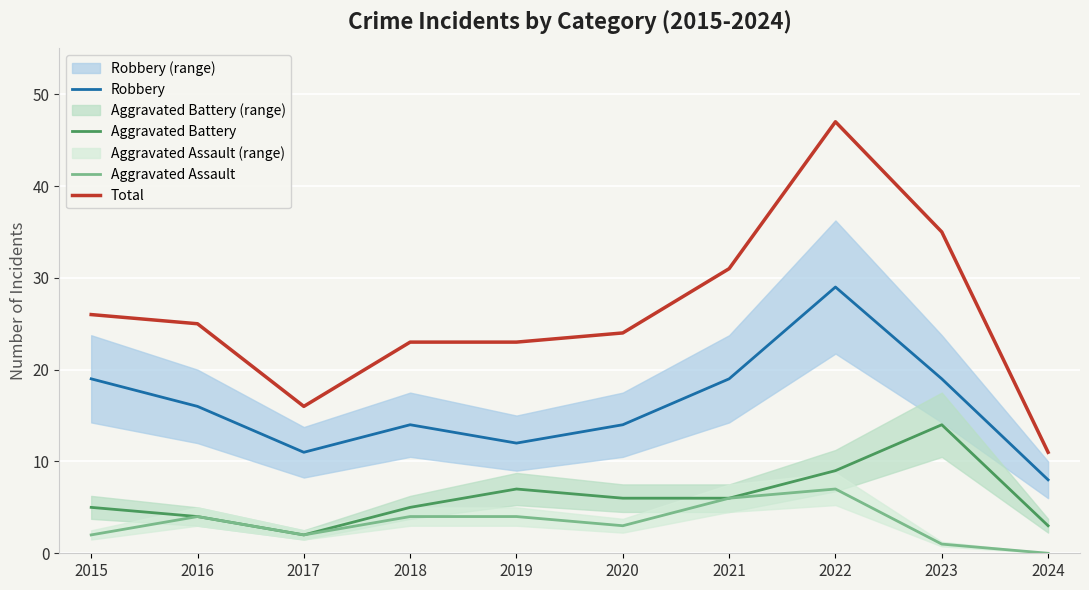

Reading right to left, list all the values displayed in this chart.

Robbery: 8	19	29	19	14	12	14	11	16	19
Aggravated Battery: 3	14	9	6	6	7	5	2	4	5
Aggravated Assault: 0	1	7	6	3	4	4	2	4	2
Total: 11	35	47	31	24	23	23	16	25	26